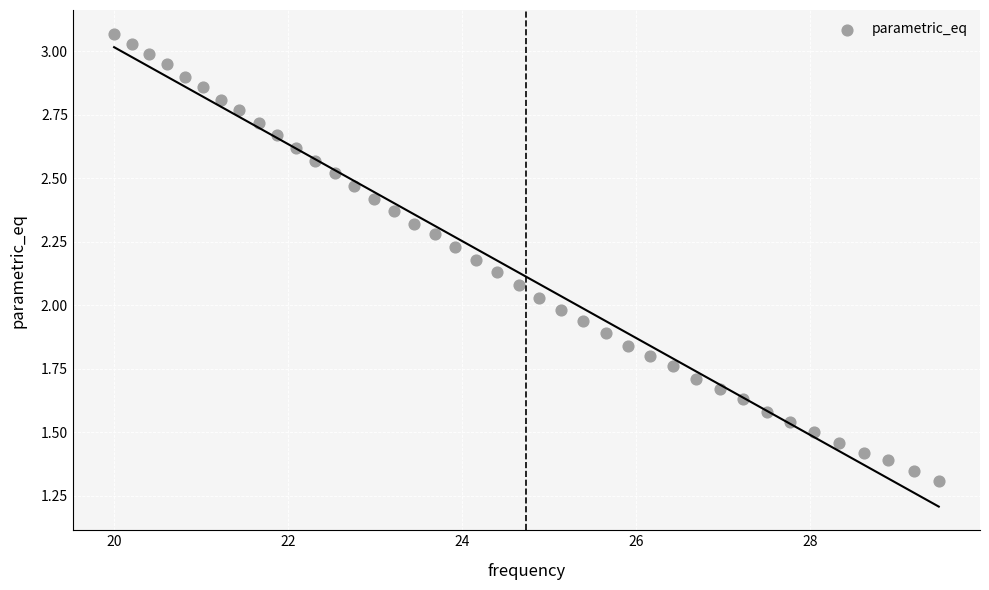

What is the range of X values (max minus min)?

9.5